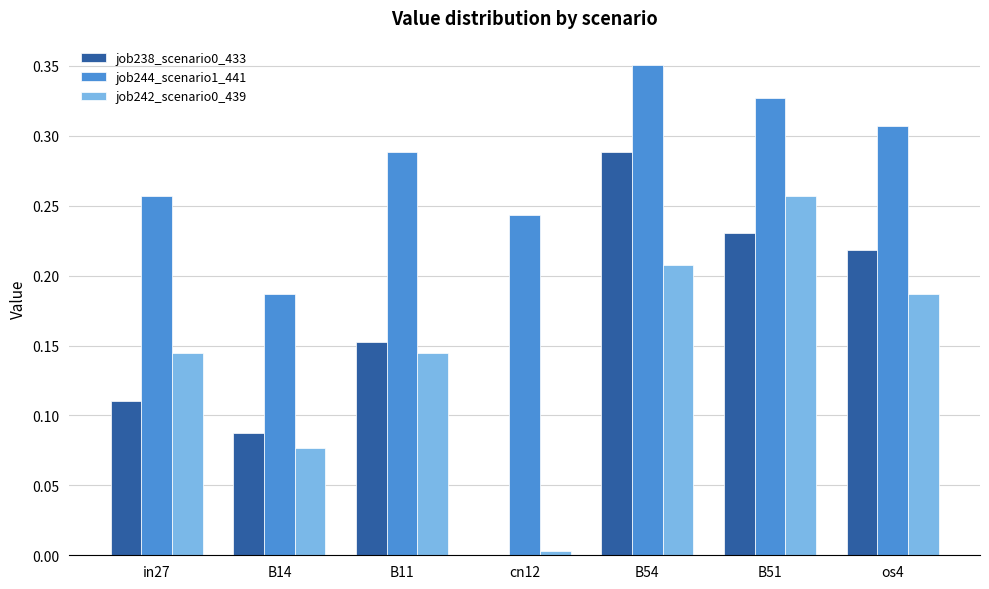

The job244_scenario1_441 series shows 0.5 at B54. True or false?

False